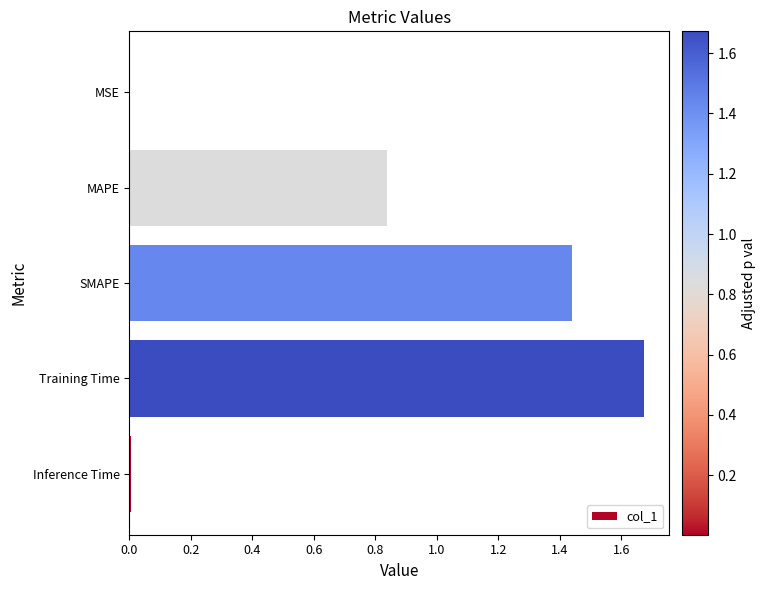

Which label corresponds to the largest value in the chart?

Training Time